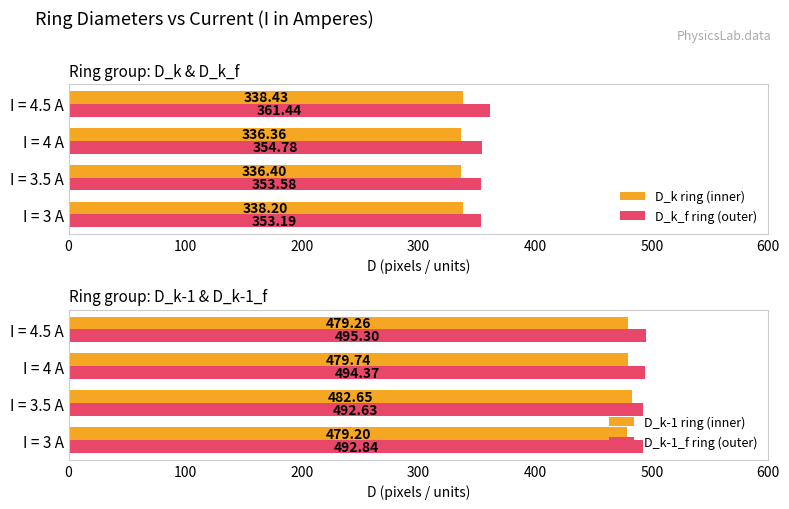

What value does the D_k-1 ring (inner) series have at I = 3 A?

479.2